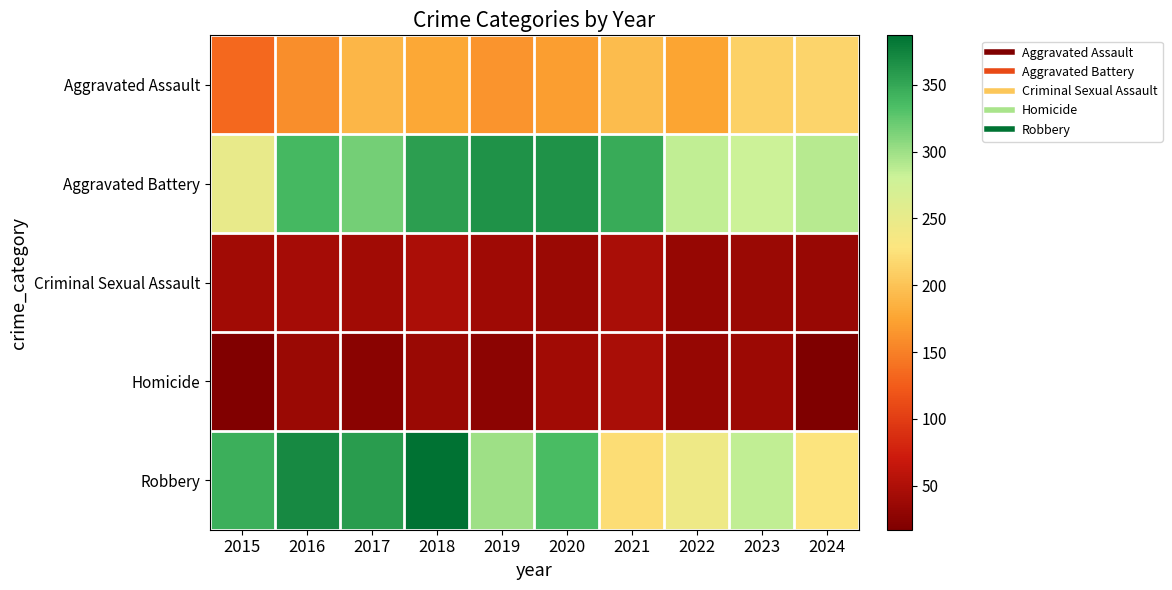

What is the total value across all series at 2016?

951